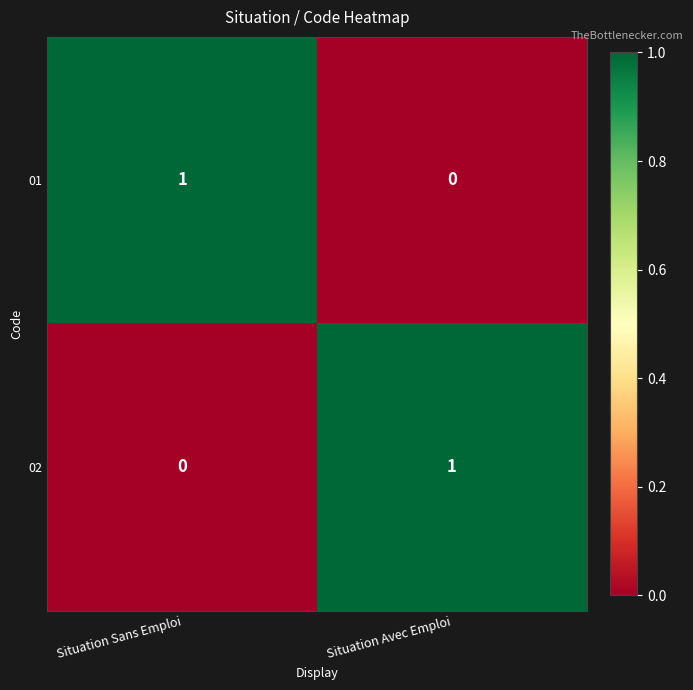

Reading right to left, list all the values displayed in this chart.

01: Situation Avec Emploi=0	Situation Sans Emploi=1
02: Situation Avec Emploi=1	Situation Sans Emploi=0